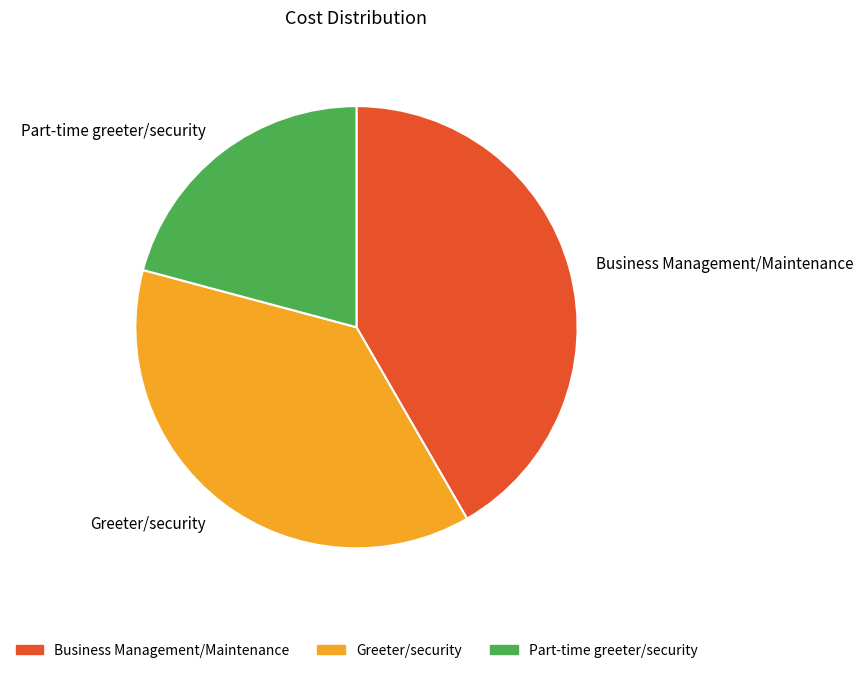

Which category has the biggest portion of the pie?

Business Management/Maintenance